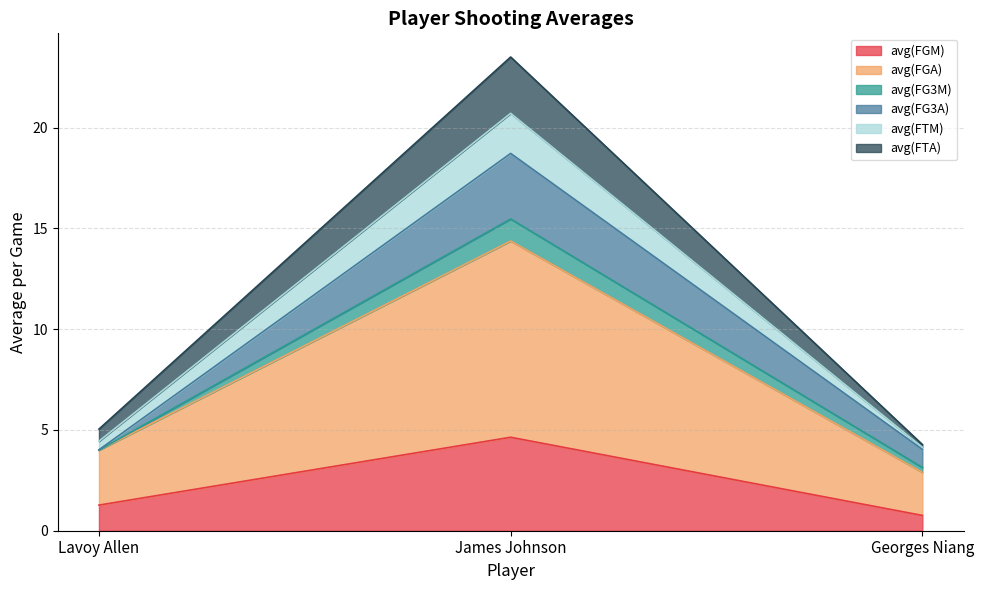

At which category is the sum across all series the highest?

James Johnson